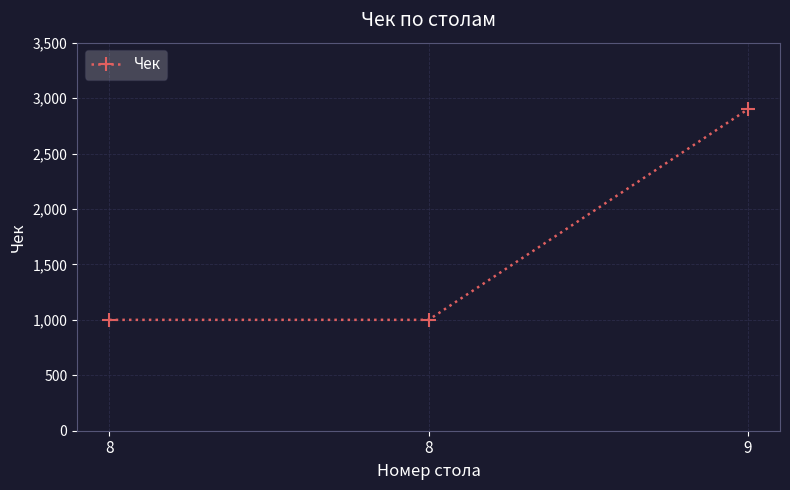

Read the value at 8, to the nearest 10.

1000